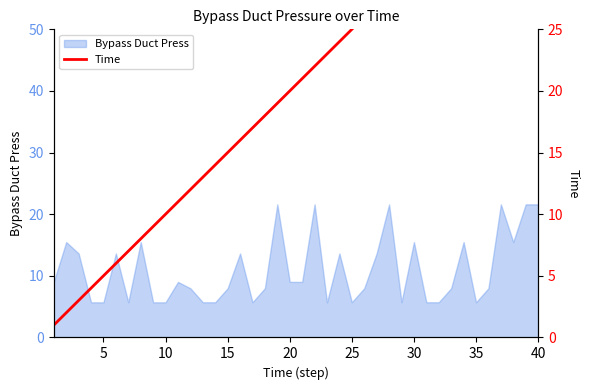

Is it true that Bypass Duct Press equals 7.9 at 10?

False